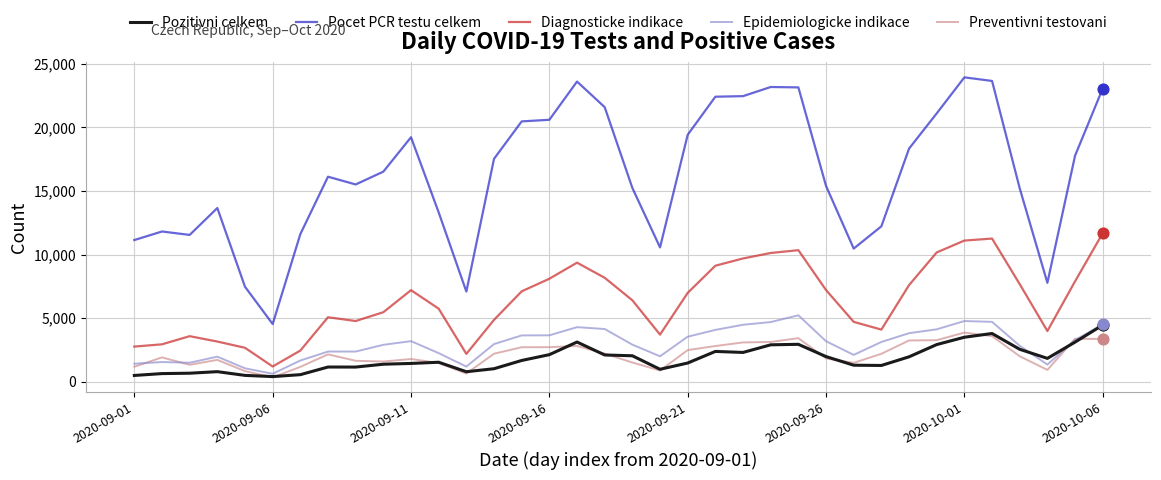

Which series has the widest spread of values?

Pocet PCR testu celkem